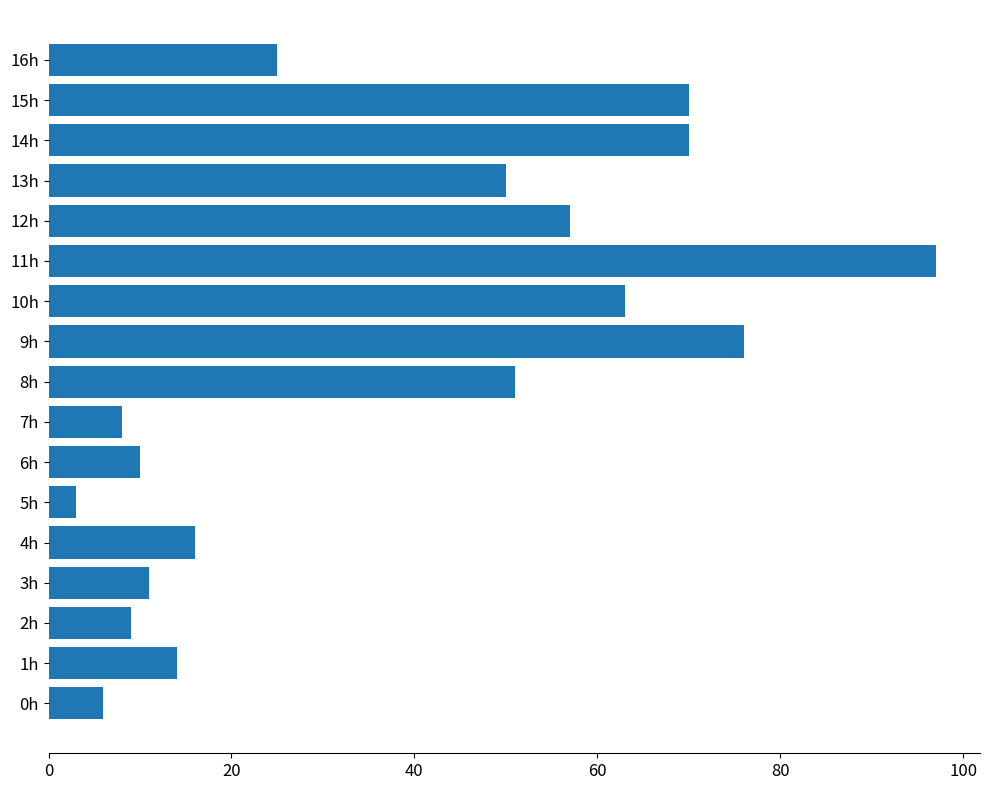

Does the chart contain stacked bars?

No